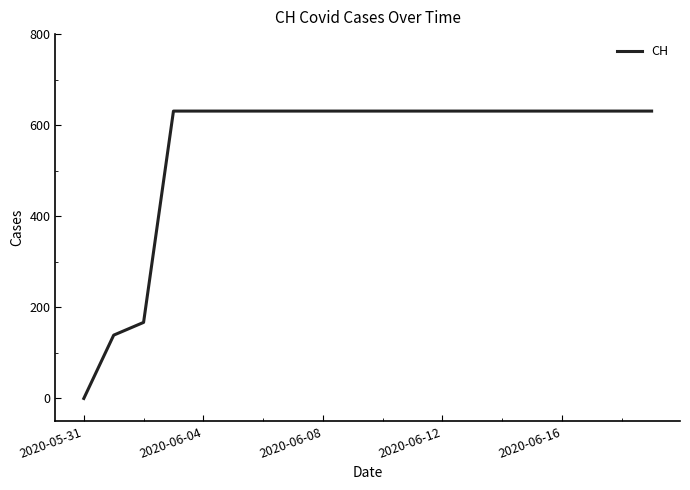

What is the maximum value shown in the chart?

631